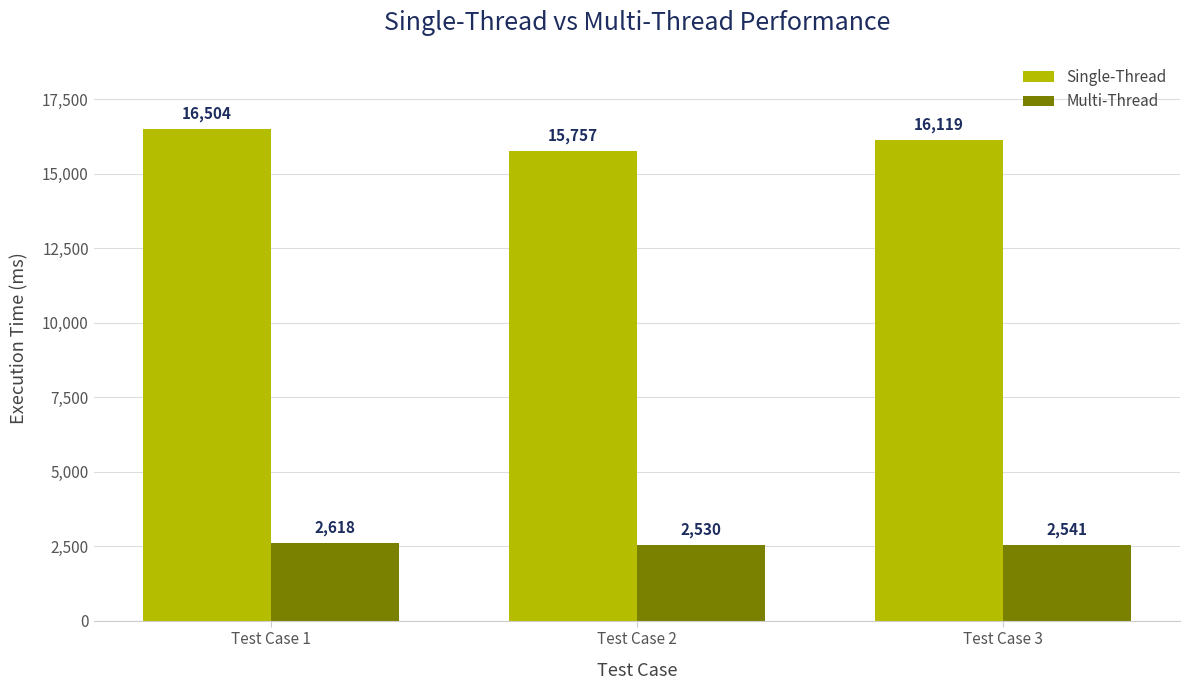

Reading left to right, transcribe all the data shown in this chart.

Single-Thread: 16504	15757	16119
Multi-Thread: 2618	2530	2541